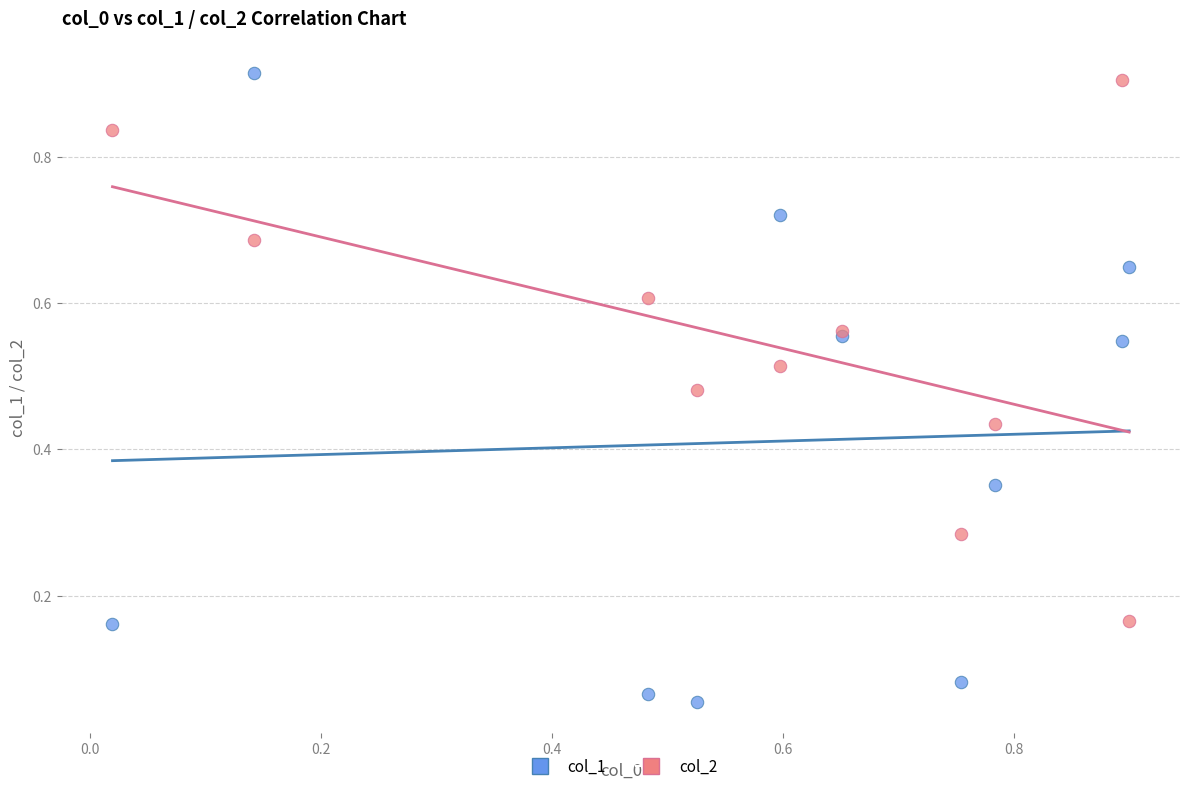

Which series contains the lowest Y value?

col_1